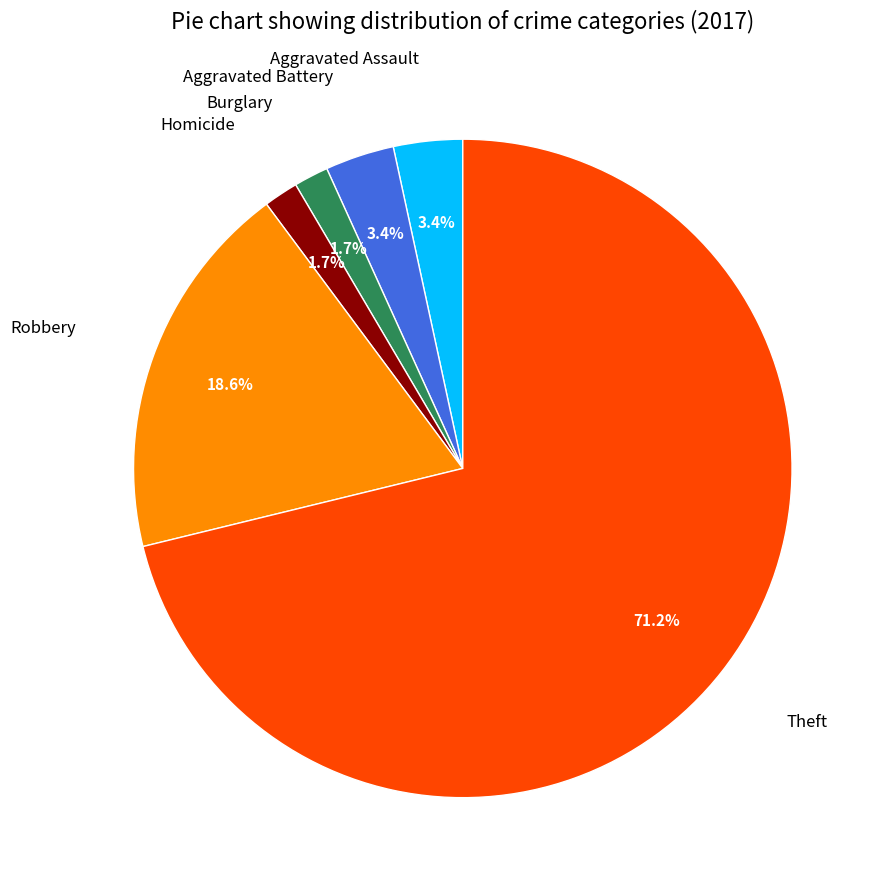

Does any single category account for the majority?

Yes